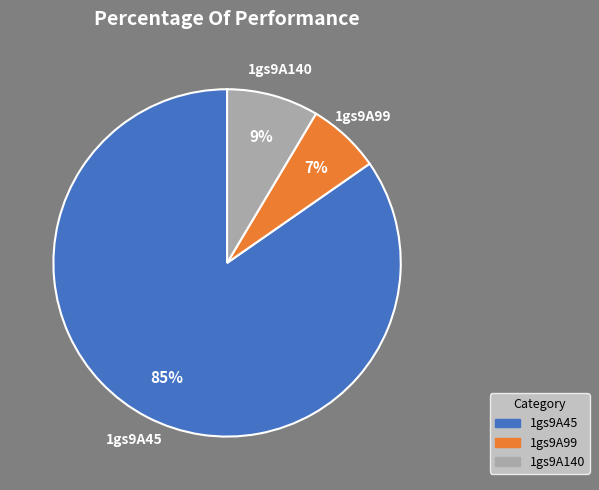

Rank the categories by value from lowest to highest.

1gs9A99, 1gs9A140, 1gs9A45